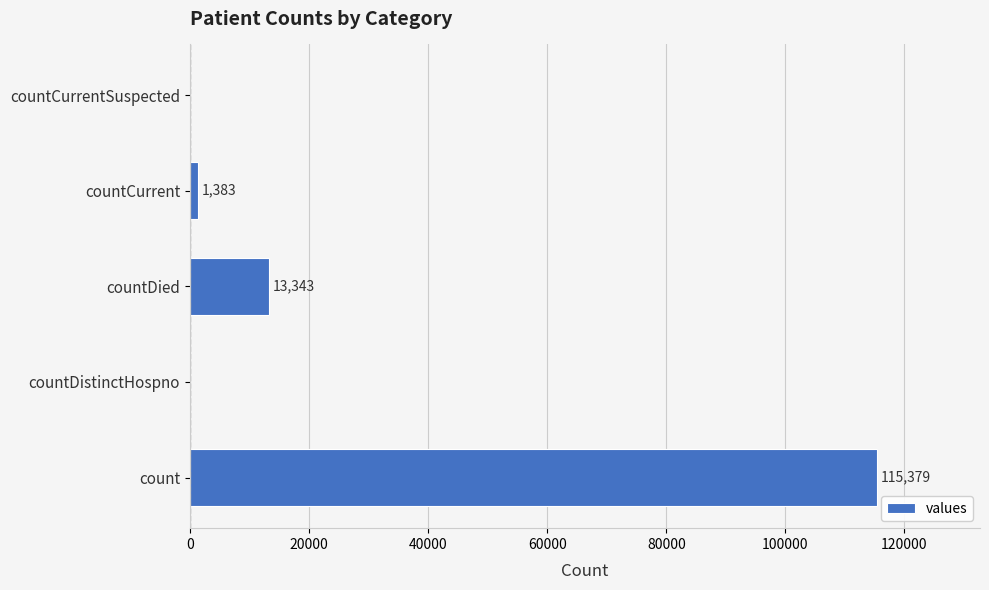

At which label is the value closest to 57689?

countDied